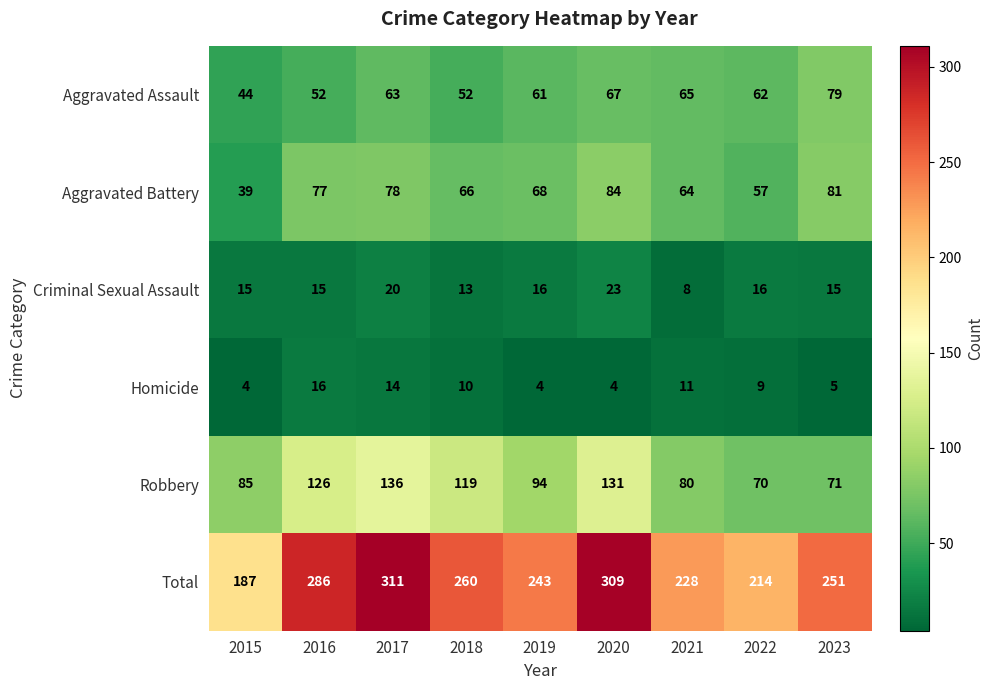

At which label is Homicide closest to 10?

2018